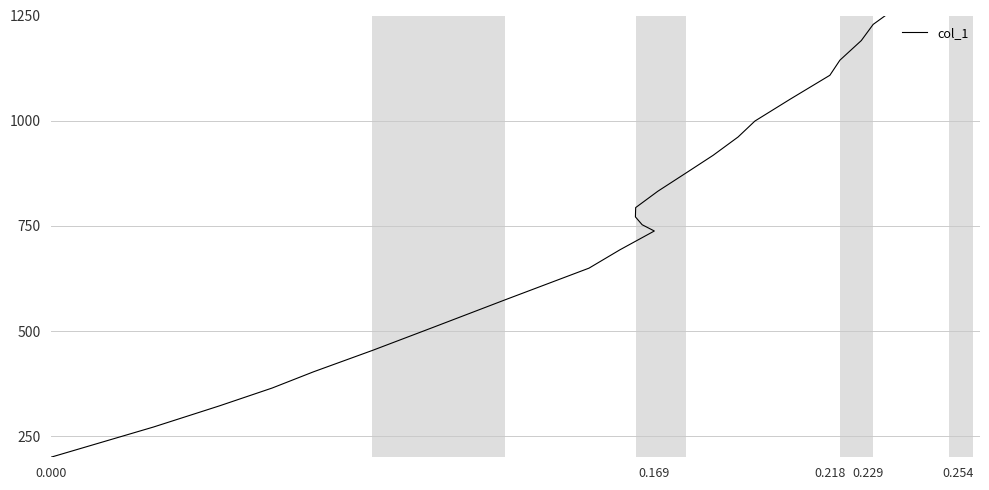

What is the value of the 26th point from the left?

1311.4